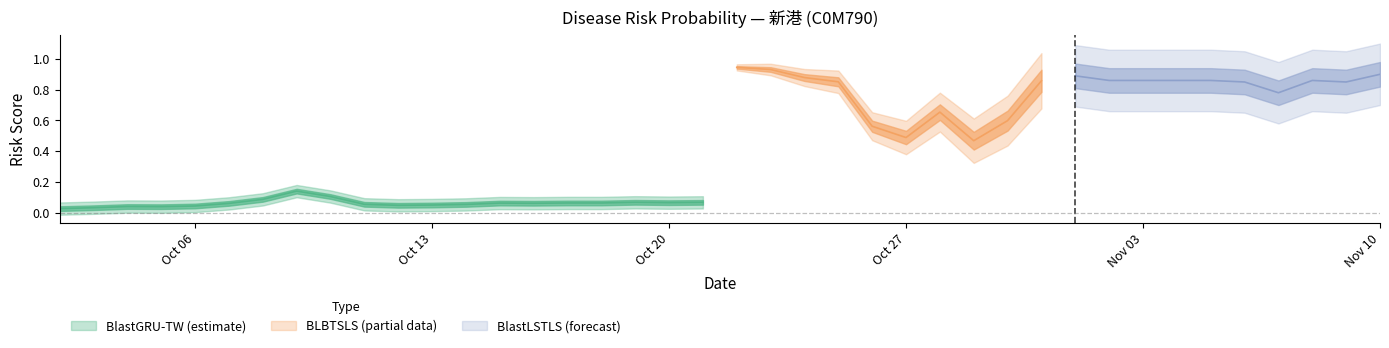

Rank the series by their maximum value, from highest to lowest.

BLBTSLS, BlastLSTLS, BlastGRU-TW